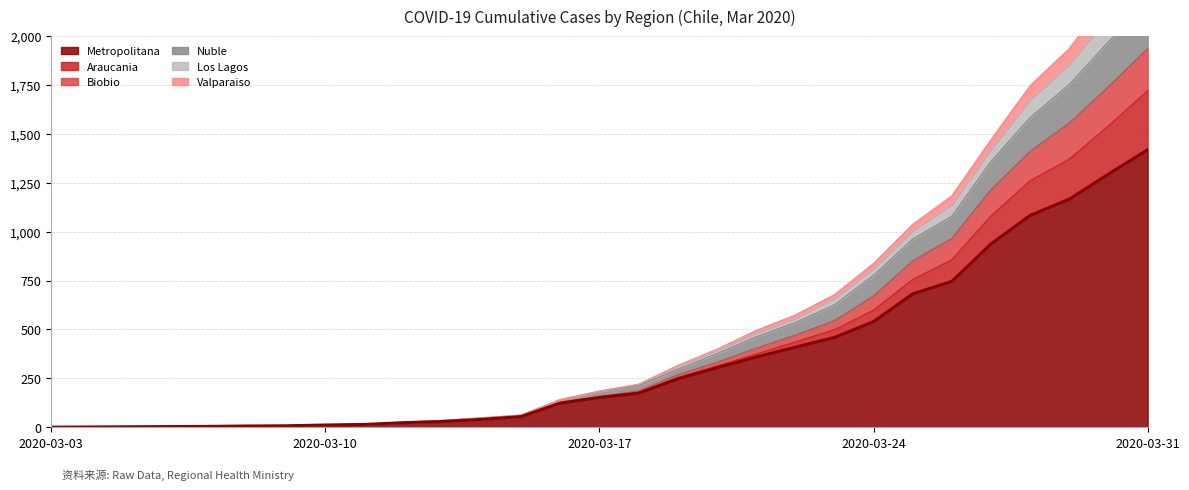

True or false: Nuble and Biobio cross at least once.

False